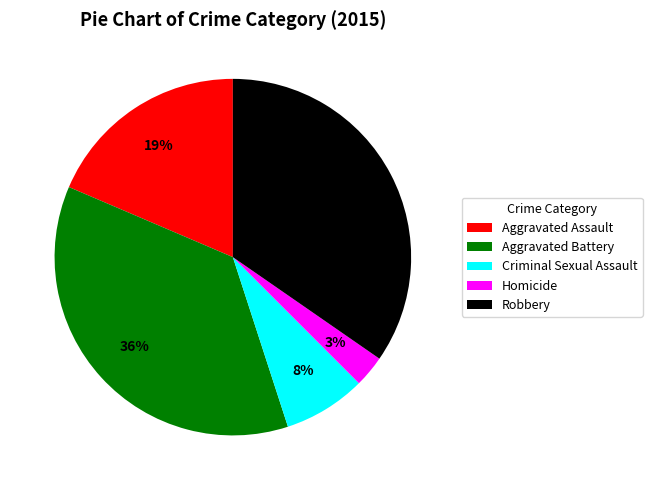

Do Homicide and Robbery together represent more than half of the pie?

No